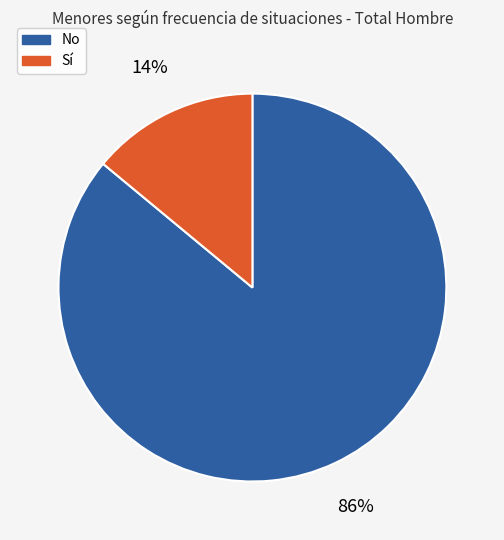

Which category has the smallest portion of the pie?

Sí